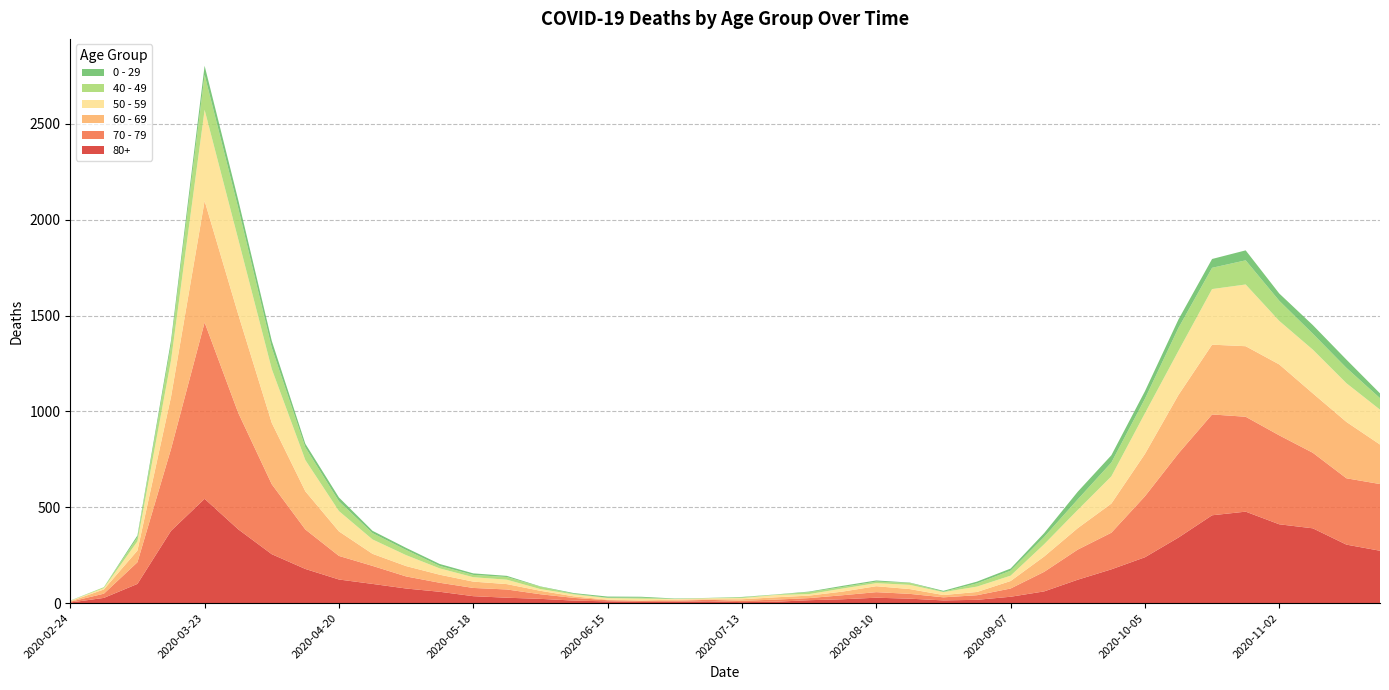

Reading left to right, extract all data points from this chart.

80+: 3	27	100	377	544	385	255	178	123	100	76	59	36	28	22	13	9	6	7	9	5	7	15	20	28	23	14	17	33	61	122	176	239	342	458	477	411	390	305	273
70 - 79: 4	22	113	427	920	608	365	206	123	94	63	47	43	43	24	14	6	5	5	8	7	11	11	21	29	25	16	24	43	102	157	191	318	439	526	495	464	394	346	348
60 - 69: 2	22	61	272	634	514	320	199	128	63	54	42	33	28	18	8	3	3	6	3	8	12	13	19	31	25	12	17	39	80	112	152	221	305	364	368	370	310	294	206
50 - 59: 3	7	48	190	475	392	281	163	106	75	57	33	23	23	9	10	8	9	3	5	6	12	8	16	16	22	15	28	28	64	95	142	212	230	290	322	227	228	202	182
40 - 49: 0	5	21	79	183	163	111	66	51	33	27	13	12	14	12	3	2	5	1	1	4	2	10	8	8	10	2	17	26	38	55	72	76	120	111	126	105	83	80	60
0 - 29: 1	0	10	25	47	42	36	19	20	12	11	10	8	6	2	4	6	5	2	1	2	1	3	6	6	2	5	9	11	20	40	38	39	44	46	52	38	45	43	25